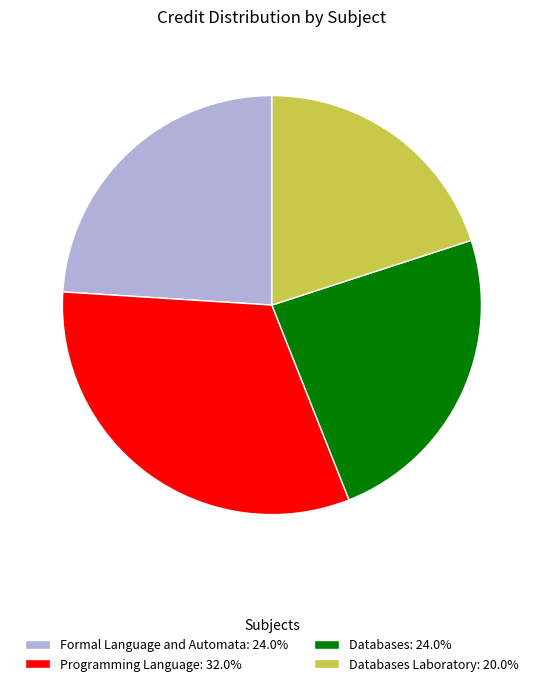

Count the number of slices in the pie.

4